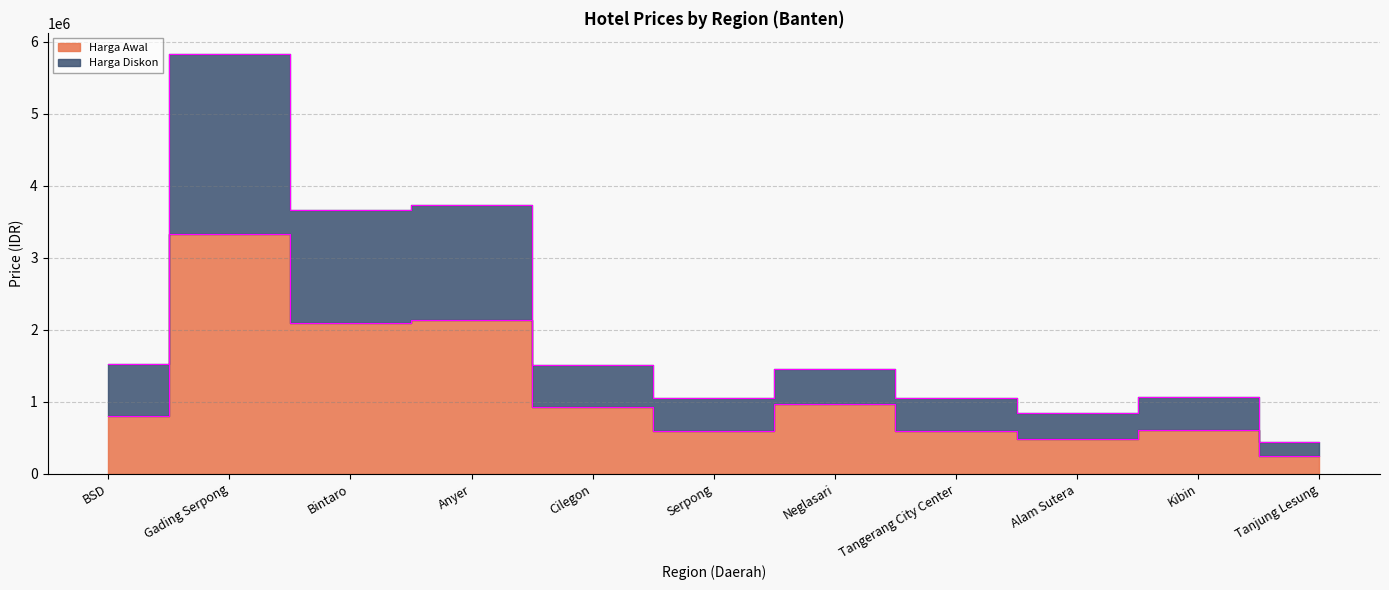

In Harga Diskon, how many points are higher than both neighbors (excluding endpoints)?

4